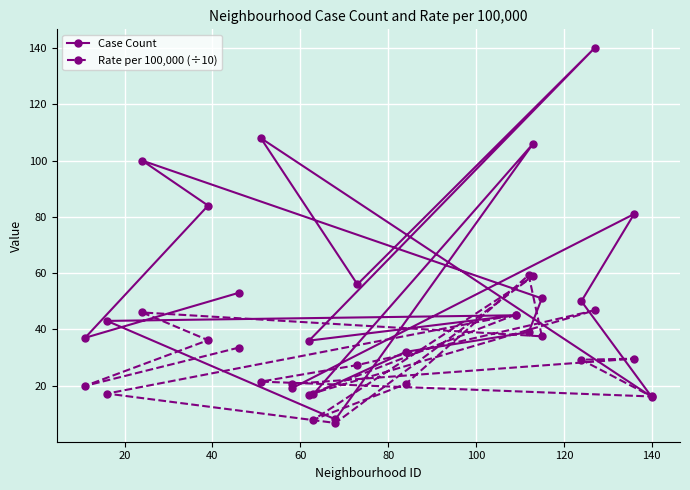

Rank the series by their average value, from lowest to highest.

Rate per 100,000 (÷10), Case Count